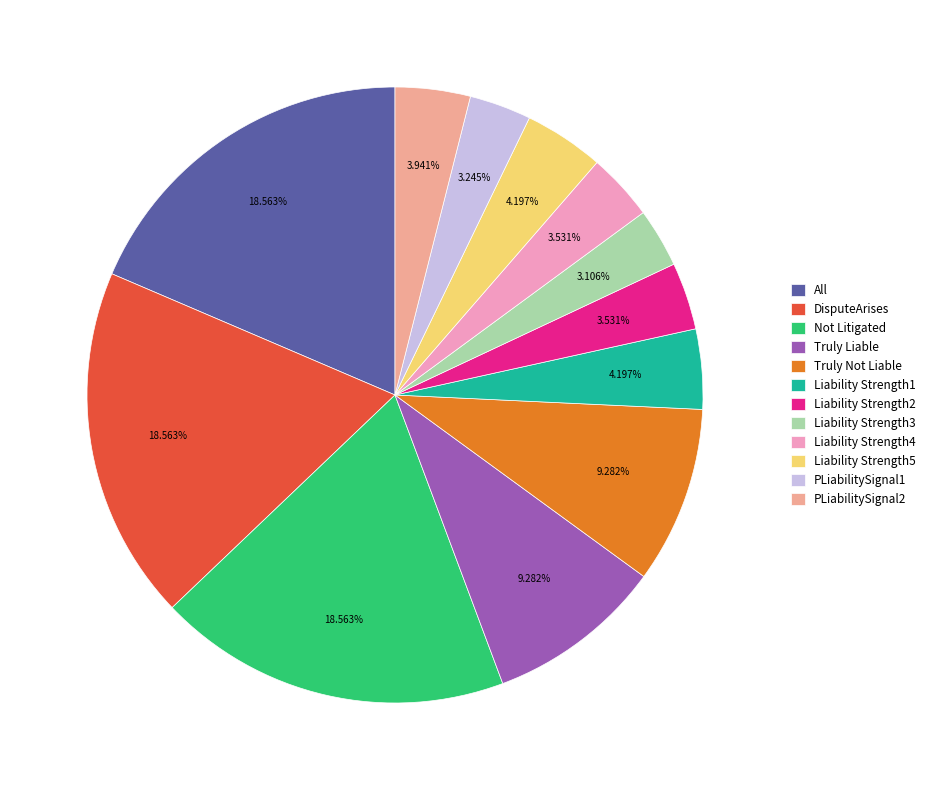

To the nearest percent, what percentage of the pie is Liability Strength3?

3%